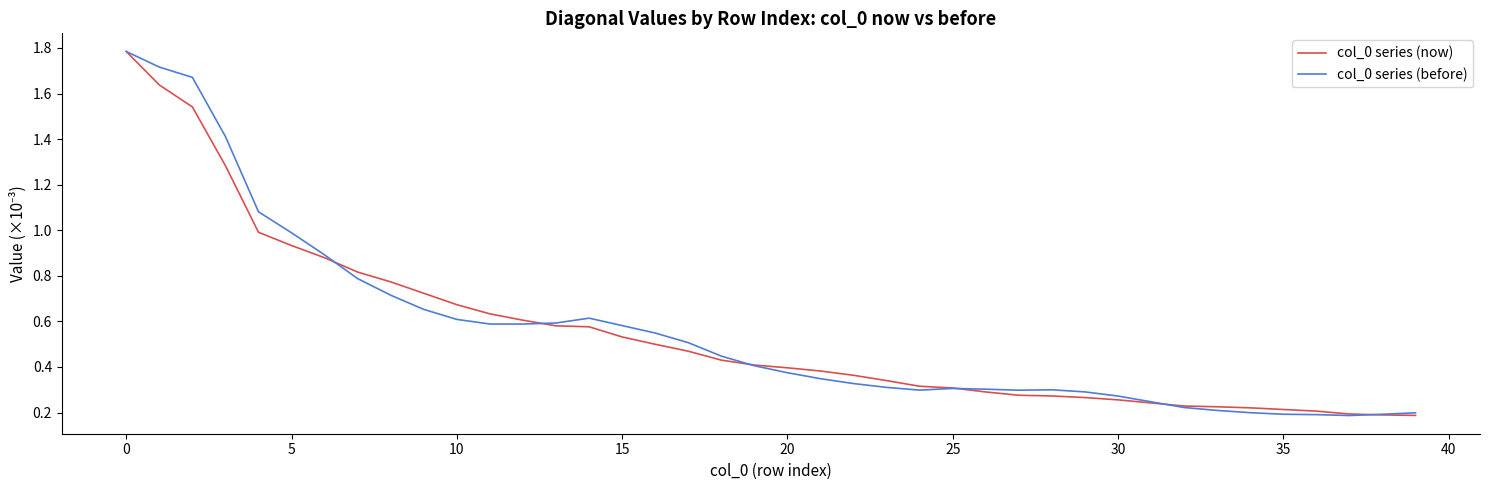

Does the chart display data point markers on the line(s)?

No